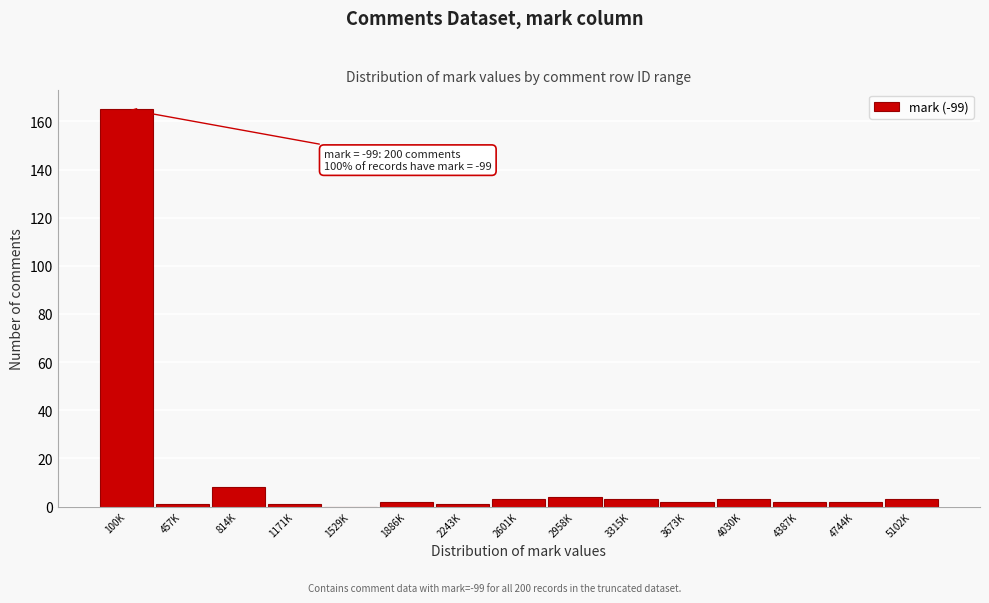

Reading left to right, list all the values displayed in this chart.

100K=165	457K=1	814K=8	1171K=1	1529K=0	1886K=2	2243K=1	2601K=3	2958K=4	3315K=3	3673K=2	4030K=3	4387K=2	4744K=2	5102K=3